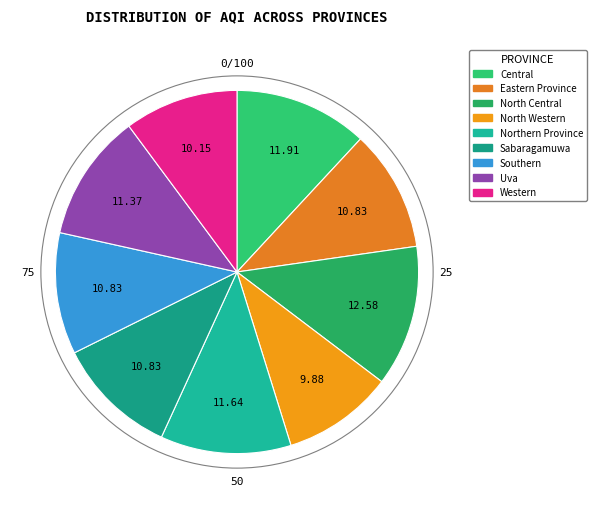

Count the number of slices in the pie.

9